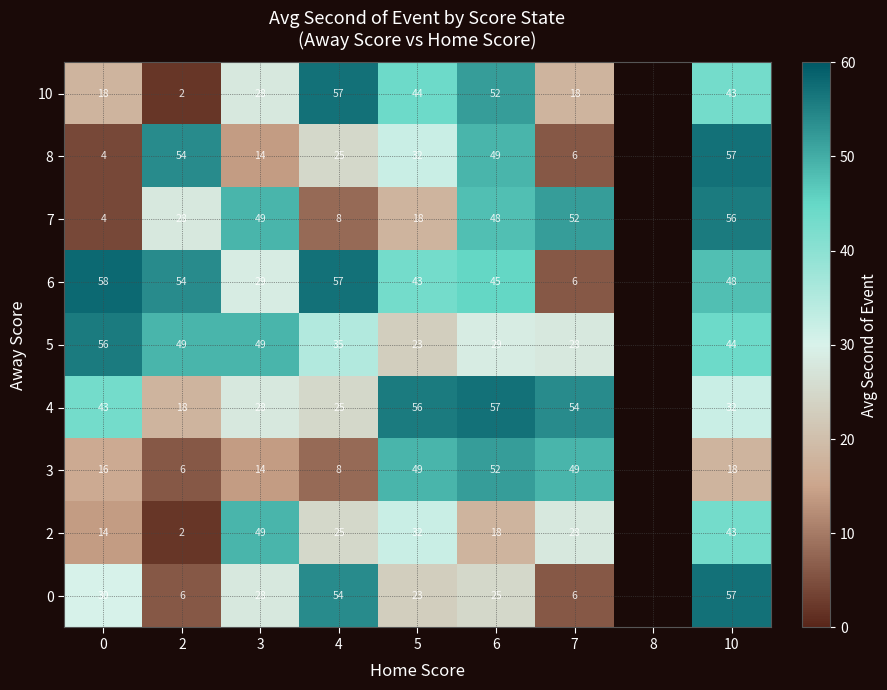

True or false: 2 has a value of 2 at 2.

True